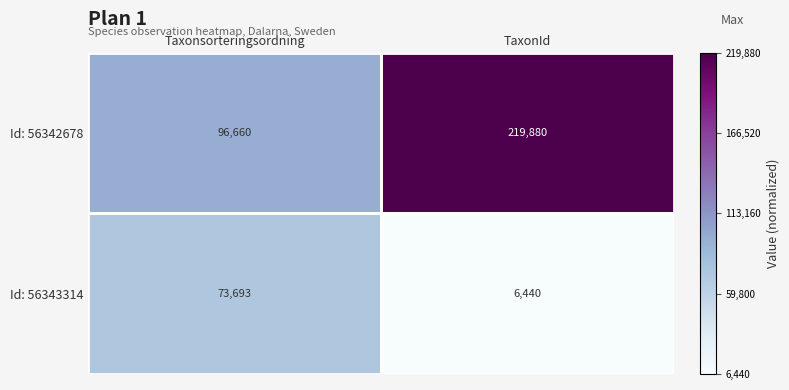

Which category has the highest value across all series?

TaxonId